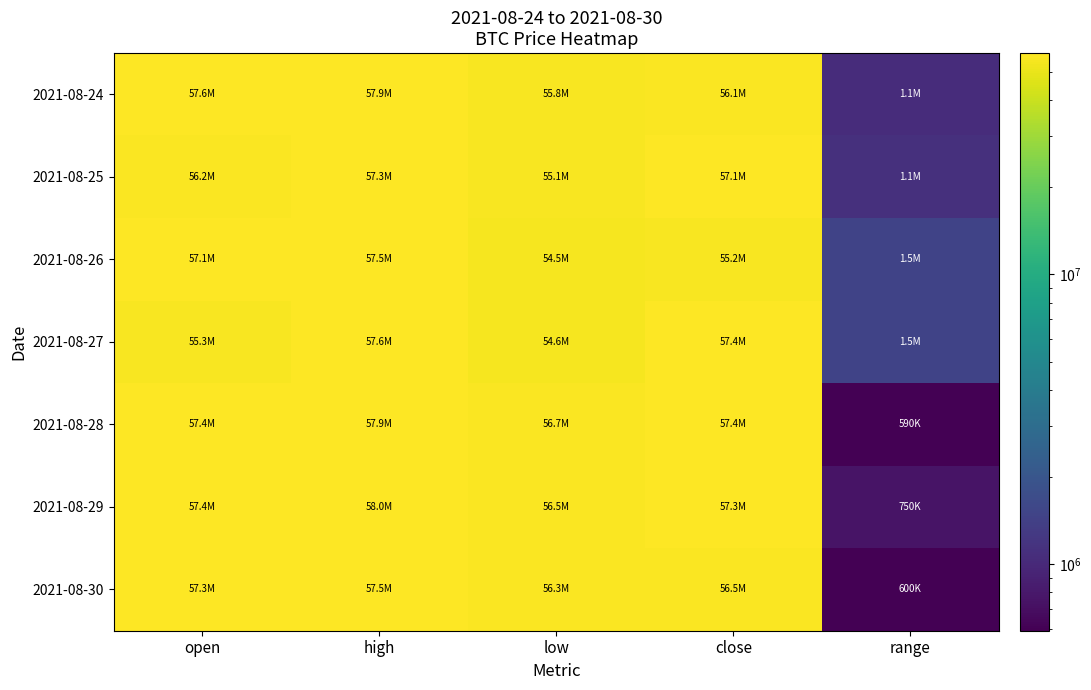

Reading left to right, list all the values displayed in this chart.

2021-08-24: open=57627000	high=57905000	low=55800000	close=56134000	range=1052500
2021-08-25: open=56168000	high=57325000	low=55100000	close=57100000	range=1112500
2021-08-26: open=57088000	high=57497000	low=54504000	close=55225000	range=1496500
2021-08-27: open=55255000	high=57600000	low=54616000	close=57401000	range=1492000
2021-08-28: open=57400000	high=57885000	low=56704000	close=57428000	range=590500
2021-08-29: open=57428000	high=58000000	low=56500000	close=57272000	range=750000
2021-08-30: open=57272000	high=57479000	low=56279000	close=56547000	range=600000